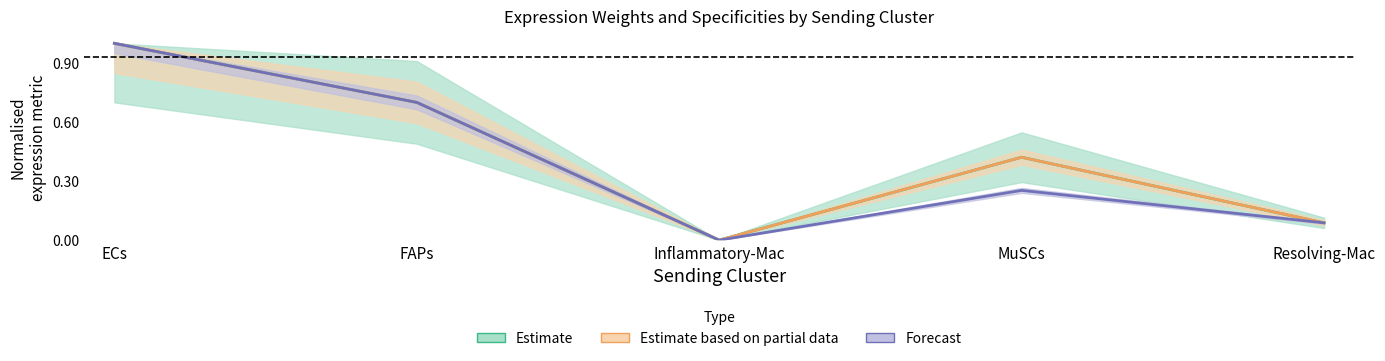

Does the chart have visible grid lines?

No